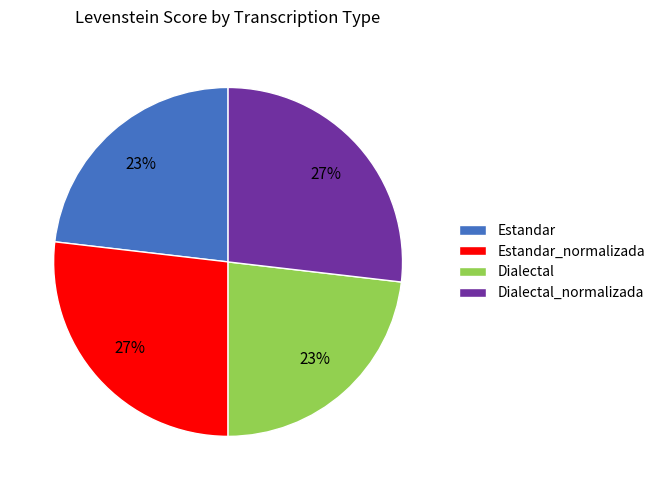

Count the number of slices in the pie.

4